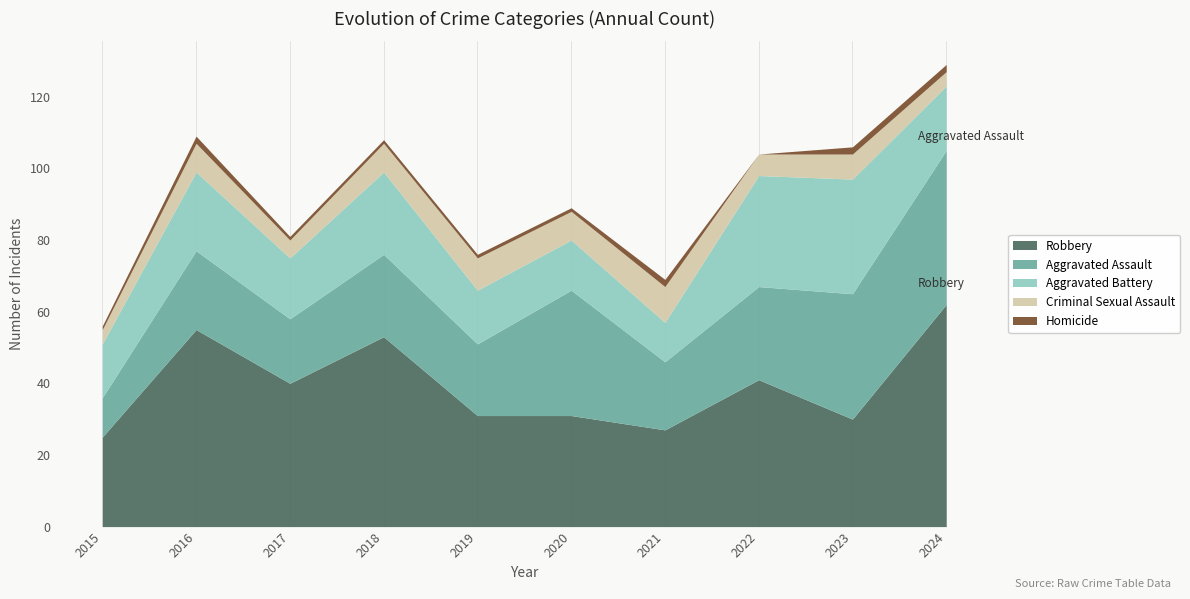

True or false: Homicide has a value of 2 at 2021.

True